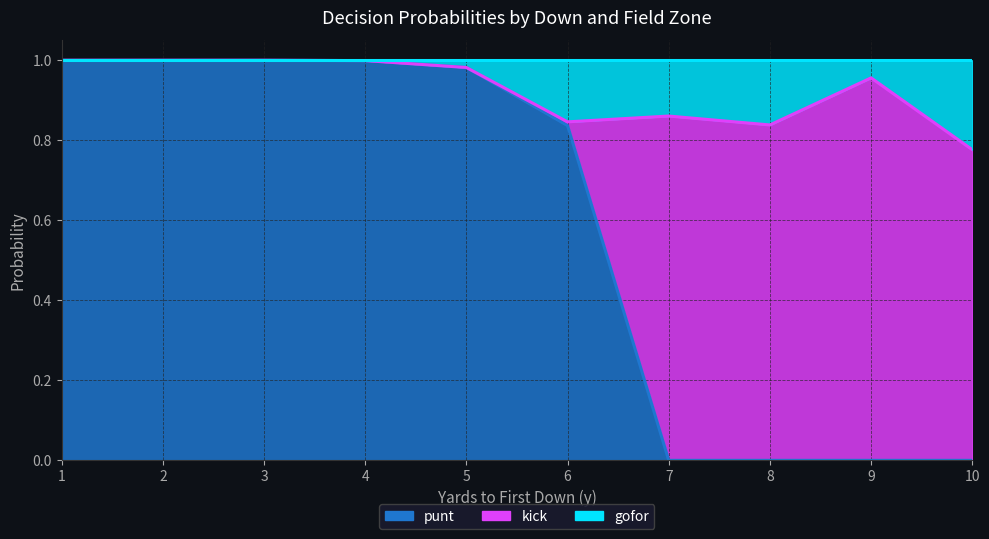

Count the number of categories in the chart.

40